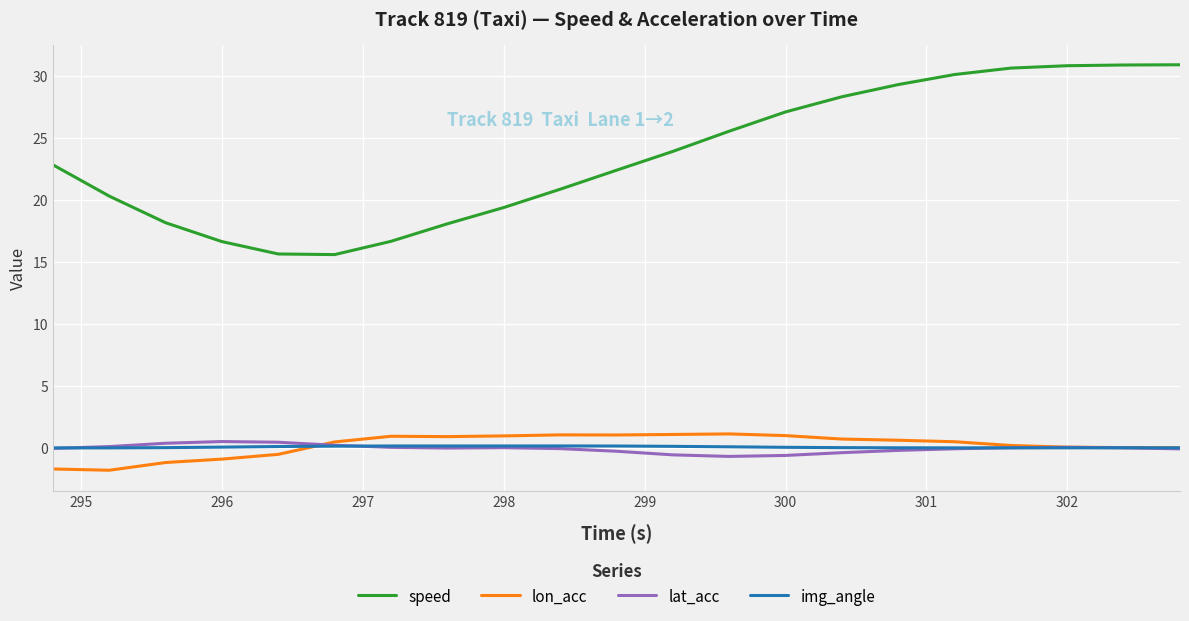

True or false: lon_acc and lat_acc intersect in this chart.

True